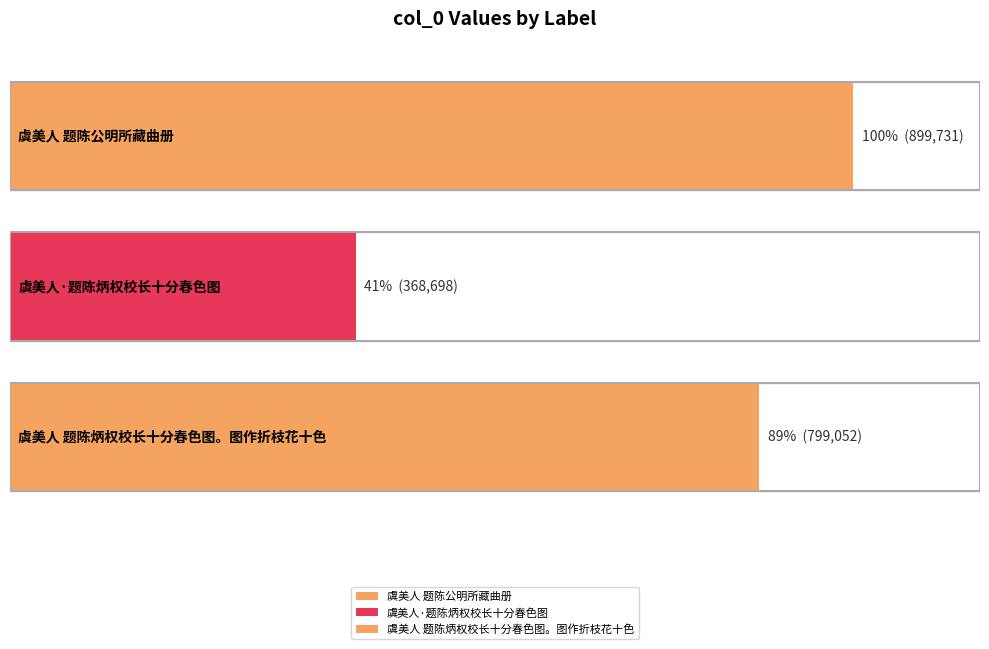

What position from the right is 虞美人 题陈炳权校长十分春色图。图作折枝花十色?

1